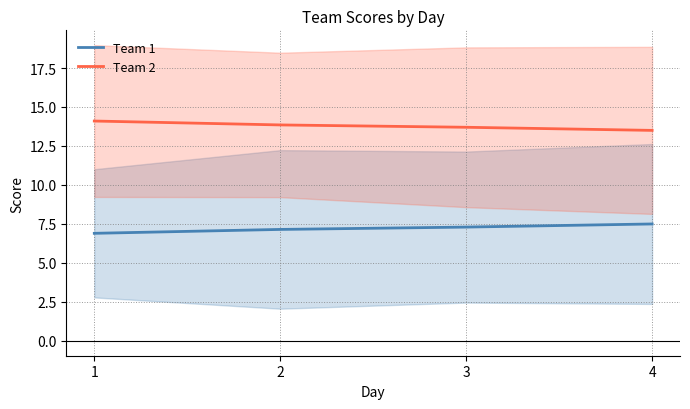

Reading right to left, transcribe all the data shown in this chart.

Team 1: 7.5	7.3	7.2	6.9
Team 2: 13.5	13.7	13.8	14.1